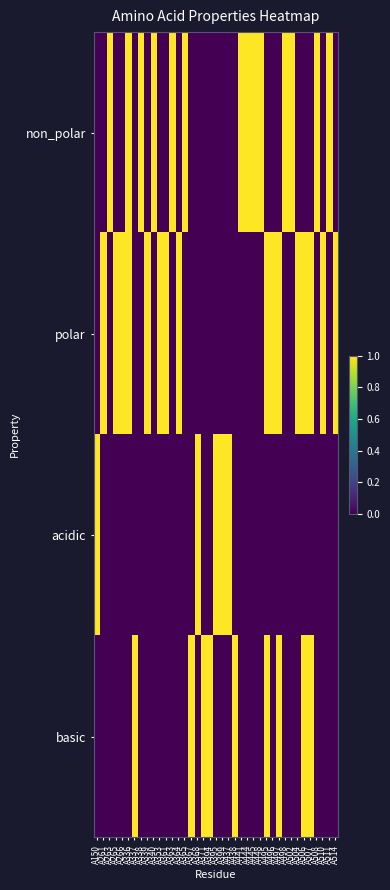

Reading right to left, list all the values displayed in this chart.

non_polar: A514=0	A511=1	A510=0	A508=1	A507=0	A506=0	A504=0	A502=1	A498=1	A497=0	A496=0	A495=0	A448=1	A445=1	A444=1	A441=1	A438=0	A437=0	A399=0	A395=0	A394=0	A371=0	A368=0	A367=0	A365=1	A364=0	A363=1	A361=0	A353=0	A340=1	A339=0	A338=1	A337=0	A336=1	A266=0	A265=0	A263=1	A261=0	A150=0
polar: A514=1	A511=0	A510=1	A508=0	A507=1	A506=1	A504=1	A502=0	A498=0	A497=1	A496=1	A495=1	A448=0	A445=0	A444=0	A441=0	A438=0	A437=0	A399=0	A395=0	A394=0	A371=0	A368=0	A367=0	A365=0	A364=1	A363=0	A361=1	A353=1	A340=0	A339=1	A338=0	A337=0	A336=1	A266=1	A265=1	A263=0	A261=1	A150=0
acidic: A514=0	A511=0	A510=0	A508=0	A507=0	A506=0	A504=0	A502=0	A498=0	A497=0	A496=0	A495=0	A448=0	A445=0	A444=0	A441=0	A438=0	A437=1	A399=1	A395=1	A394=0	A371=0	A368=1	A367=0	A365=0	A364=0	A363=0	A361=0	A353=0	A340=0	A339=0	A338=0	A337=0	A336=0	A266=0	A265=0	A263=0	A261=0	A150=1
basic: A514=0	A511=0	A510=0	A508=0	A507=1	A506=1	A504=0	A502=0	A498=0	A497=1	A496=0	A495=1	A448=0	A445=0	A444=0	A441=0	A438=1	A437=0	A399=0	A395=0	A394=1	A371=1	A368=0	A367=1	A365=0	A364=0	A363=0	A361=0	A353=0	A340=0	A339=0	A338=0	A337=1	A336=0	A266=0	A265=0	A263=0	A261=0	A150=0